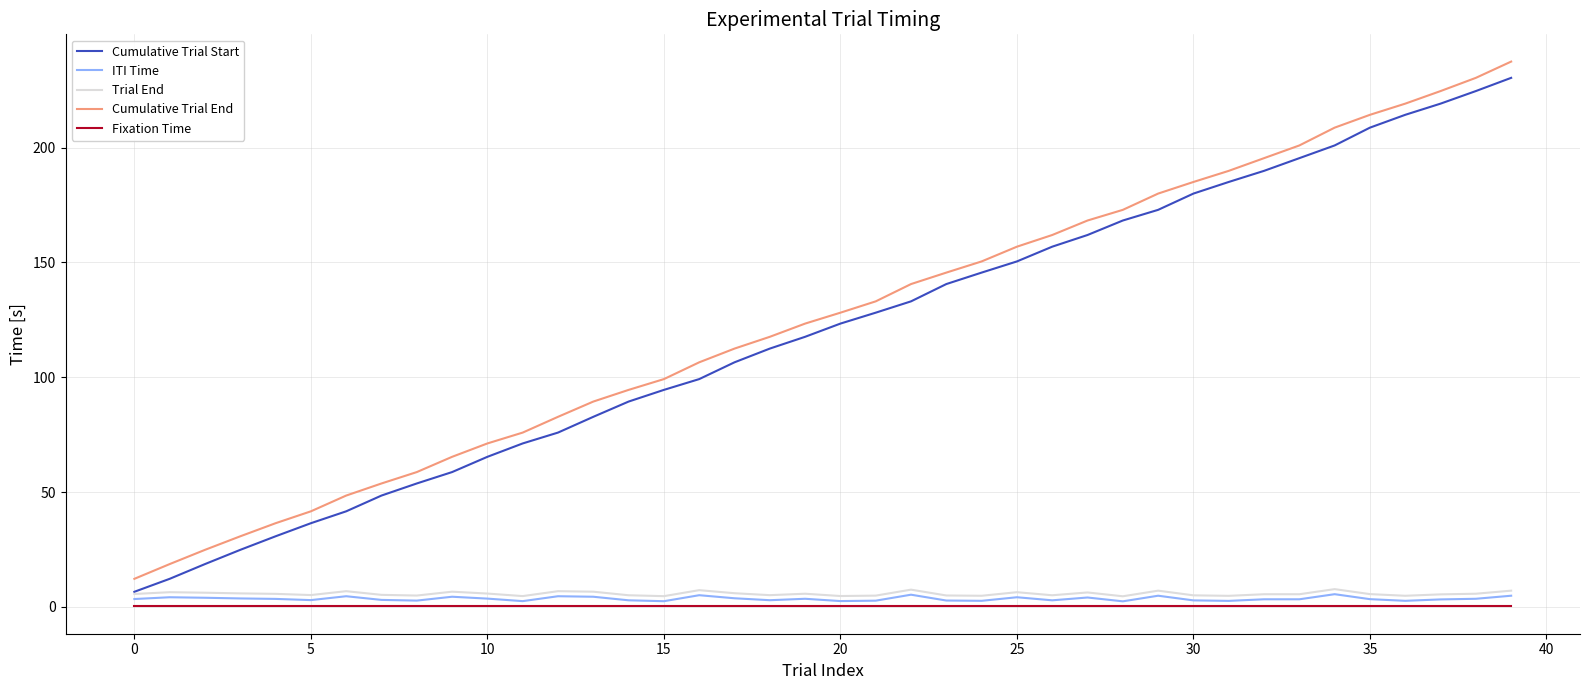

What is the lowest value of the Trial End series?

4.6